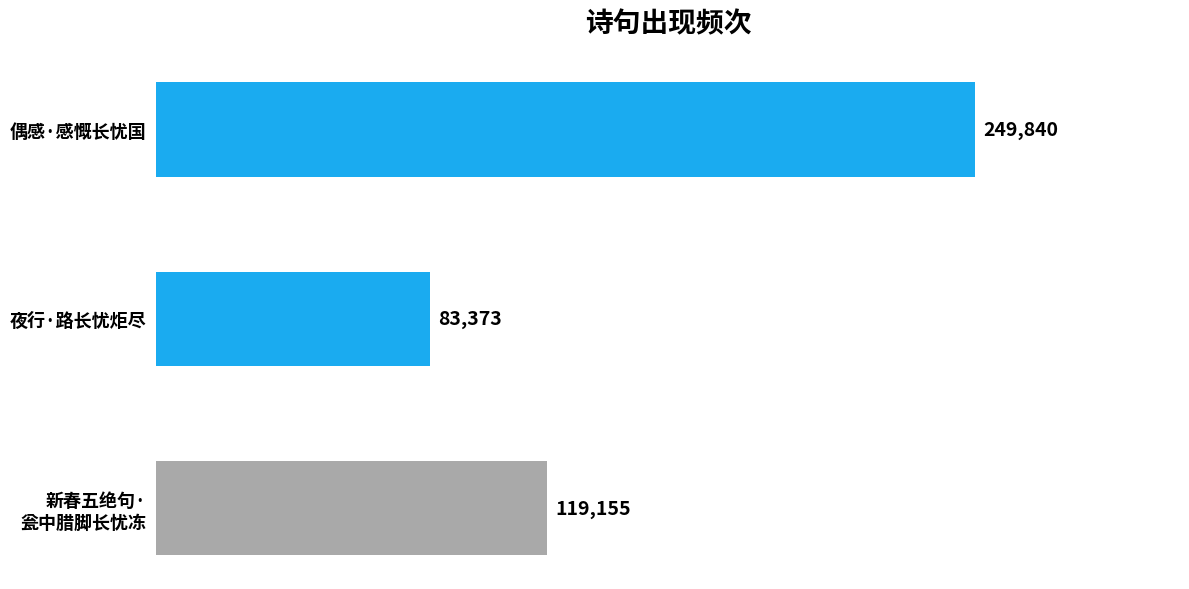

Read the value at 夜行·路长忧炬尽, to the nearest 10.

83370